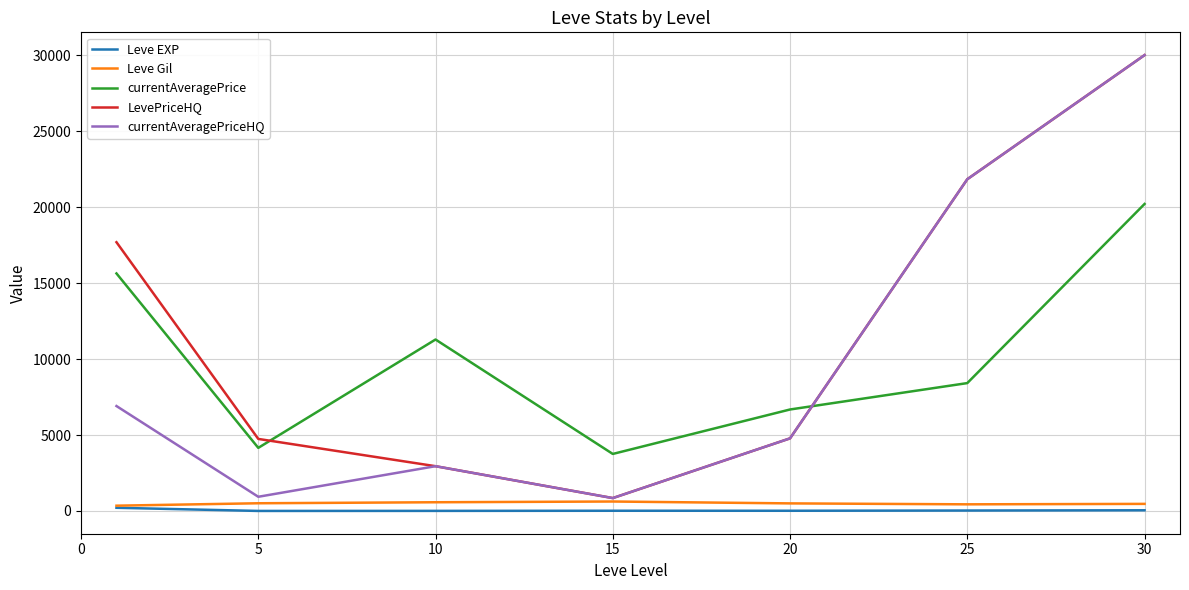

How many interior local valleys does the currentAveragePrice series have?

2